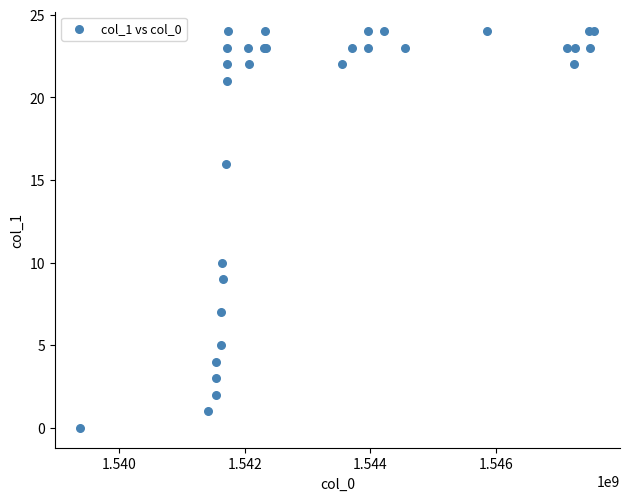

What Y value in the scatter plot is closest to 12?

10